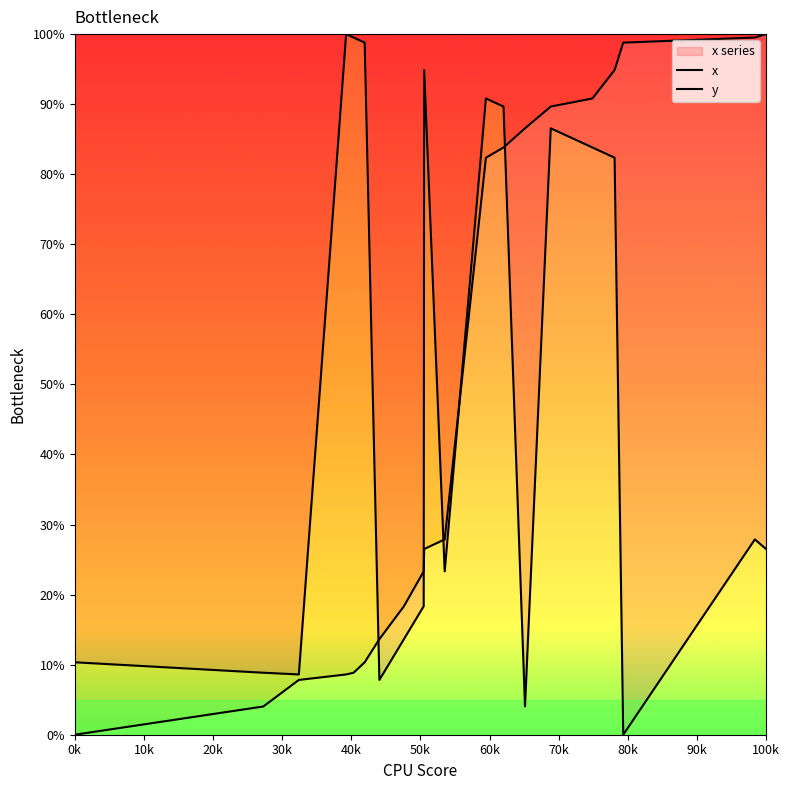

Count the number of data series in this chart.

2